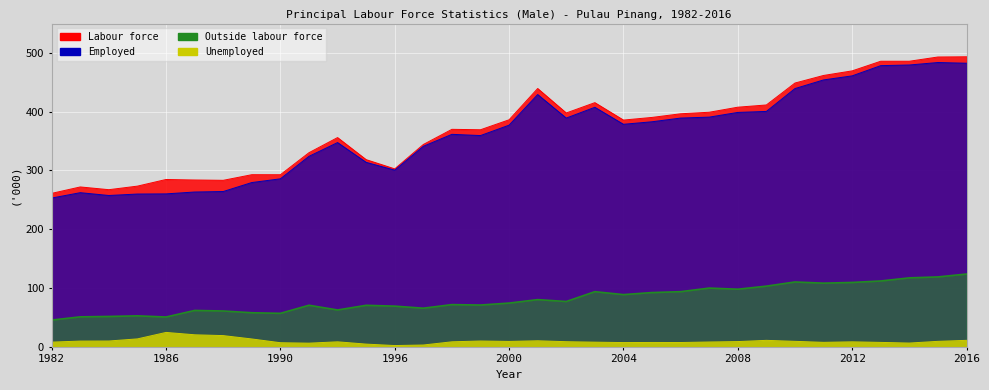

At which category does the chart reach its peak across all series?

2016